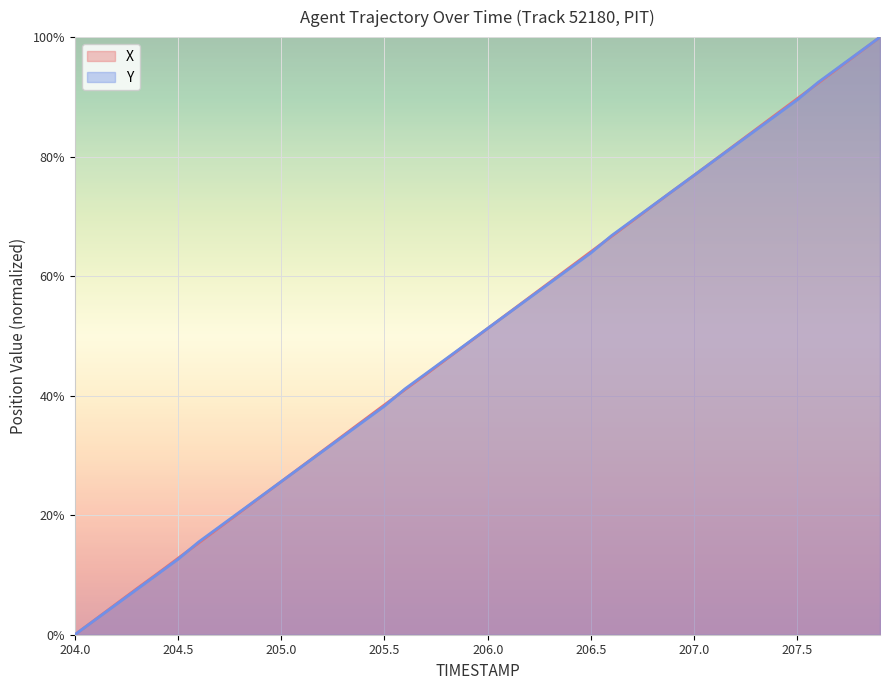

How many values in the Y series exceed 51?

20